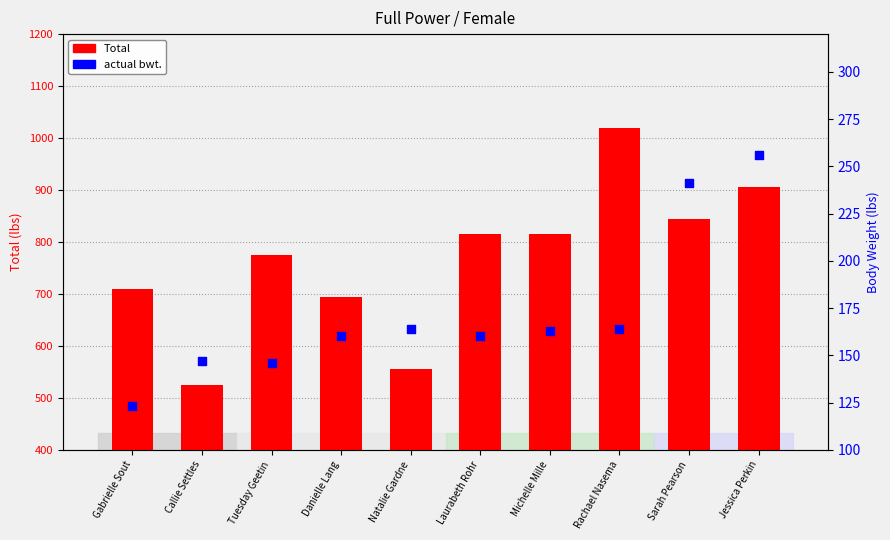

Which series reaches the maximum Y coordinate?

Total